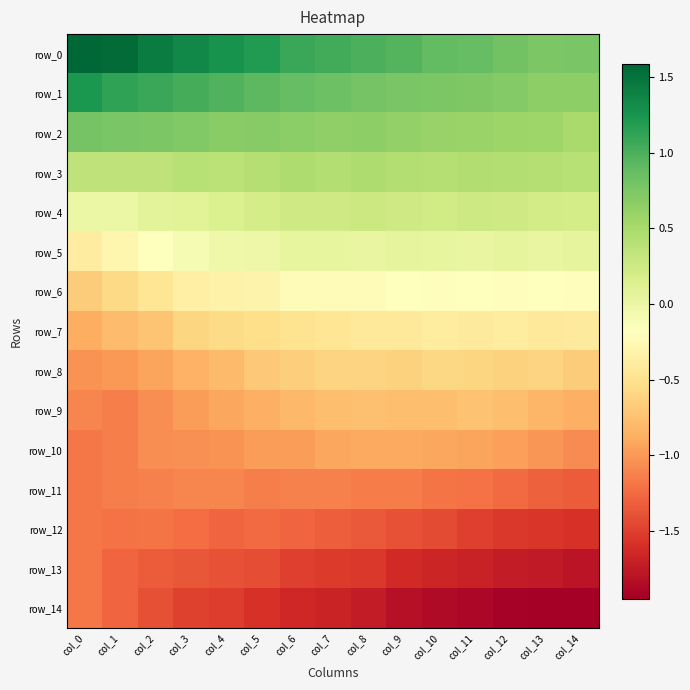

Reading left to right, extract all data points from this chart.

row_0: 1.6	1.6	1.4	1.4	1.3	1.2	1.1	1.0	1.0	1.0	0.9	0.9	0.8	0.8	0.8
row_1: 1.2	1.1	1.1	1.0	1.0	0.9	0.9	0.8	0.8	0.8	0.7	0.7	0.7	0.7	0.7
row_2: 0.8	0.8	0.8	0.7	0.7	0.7	0.7	0.6	0.7	0.6	0.6	0.6	0.6	0.6	0.5
row_3: 0.4	0.3	0.3	0.4	0.4	0.4	0.5	0.4	0.5	0.4	0.4	0.4	0.4	0.4	0.4
row_4: -0.0	-0.0	0.1	0.1	0.1	0.2	0.2	0.2	0.3	0.2	0.2	0.3	0.2	0.2	0.2
row_5: -0.4	-0.3	-0.2	-0.1	-0.0	-0.0	0.0	0.0	0.0	0.0	0.0	0.0	0.0	0.0	0.0
row_6: -0.7	-0.6	-0.5	-0.3	-0.3	-0.3	-0.2	-0.2	-0.2	-0.2	-0.2	-0.2	-0.2	-0.2	-0.2
row_7: -0.9	-0.8	-0.7	-0.6	-0.6	-0.5	-0.5	-0.5	-0.4	-0.4	-0.4	-0.4	-0.4	-0.4	-0.4
row_8: -1.0	-1.0	-0.9	-0.9	-0.8	-0.7	-0.7	-0.6	-0.6	-0.6	-0.6	-0.6	-0.6	-0.6	-0.7
row_9: -1.1	-1.1	-1.1	-1.0	-0.9	-0.9	-0.8	-0.8	-0.8	-0.8	-0.8	-0.7	-0.8	-0.8	-0.9
row_10: -1.2	-1.1	-1.1	-1.0	-1.0	-1.0	-1.0	-0.9	-0.9	-0.9	-0.9	-0.9	-1.0	-1.0	-1.1
row_11: -1.2	-1.1	-1.1	-1.1	-1.1	-1.1	-1.1	-1.1	-1.2	-1.2	-1.2	-1.2	-1.3	-1.3	-1.3
row_12: -1.2	-1.2	-1.2	-1.2	-1.3	-1.3	-1.3	-1.3	-1.3	-1.4	-1.4	-1.5	-1.5	-1.6	-1.6
row_13: -1.2	-1.3	-1.3	-1.4	-1.4	-1.4	-1.5	-1.5	-1.5	-1.6	-1.7	-1.7	-1.7	-1.8	-1.8
row_14: -1.2	-1.3	-1.4	-1.5	-1.5	-1.6	-1.7	-1.7	-1.7	-1.8	-1.9	-1.9	-1.9	-1.9	-1.9